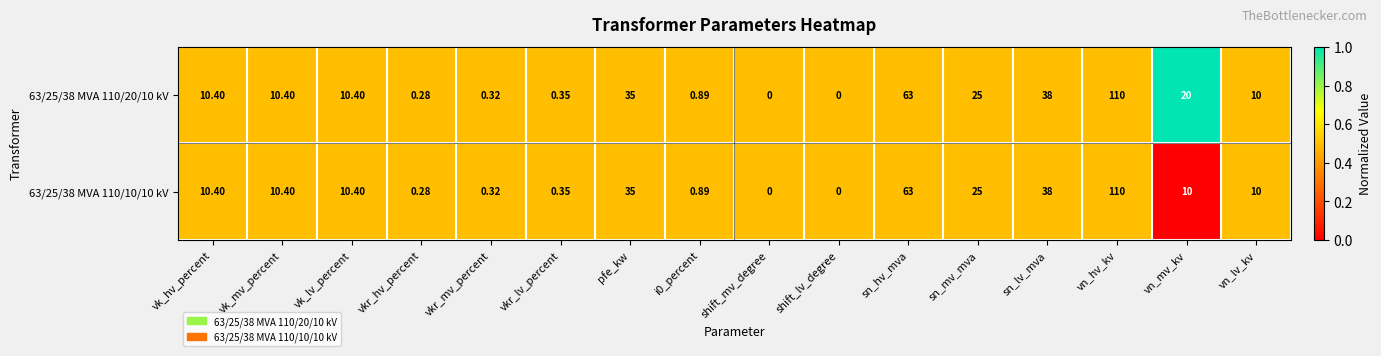

What is the total value across all series at vk_lv_percent?

20.8